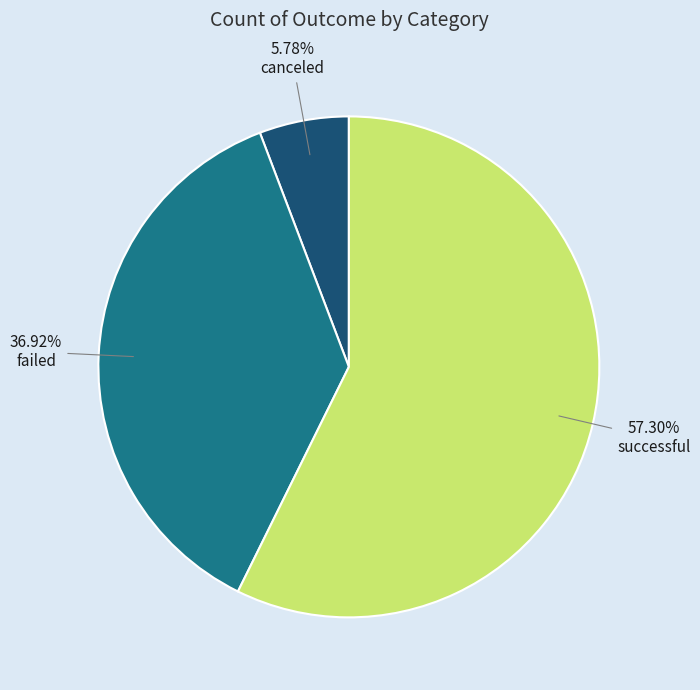

How many segments does this pie chart have?

3